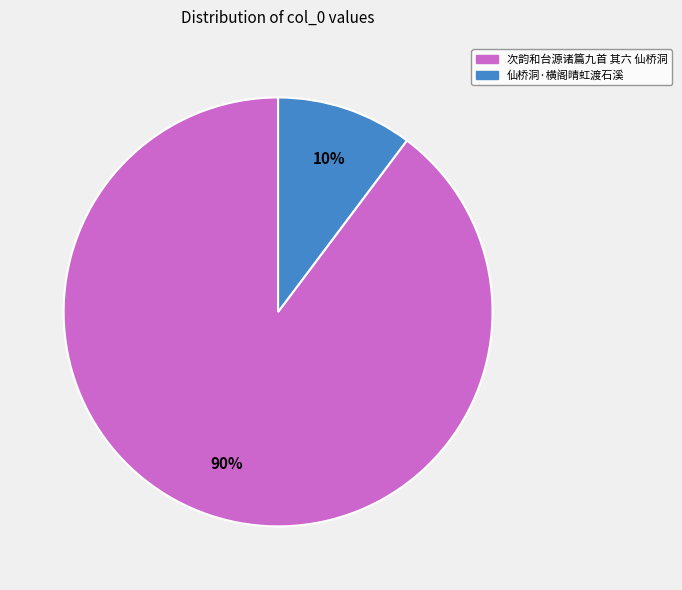

To the nearest percent, what portion does 次韵和台源诸篇九首 其六 仙桥洞 represent?

90%